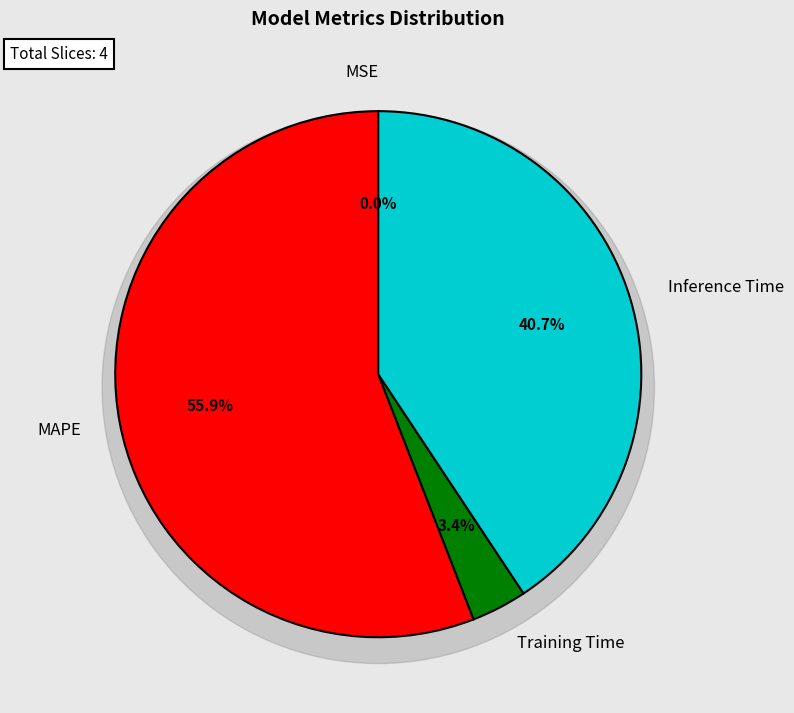

What is the change in value from MAPE to Training Time?

-1.2